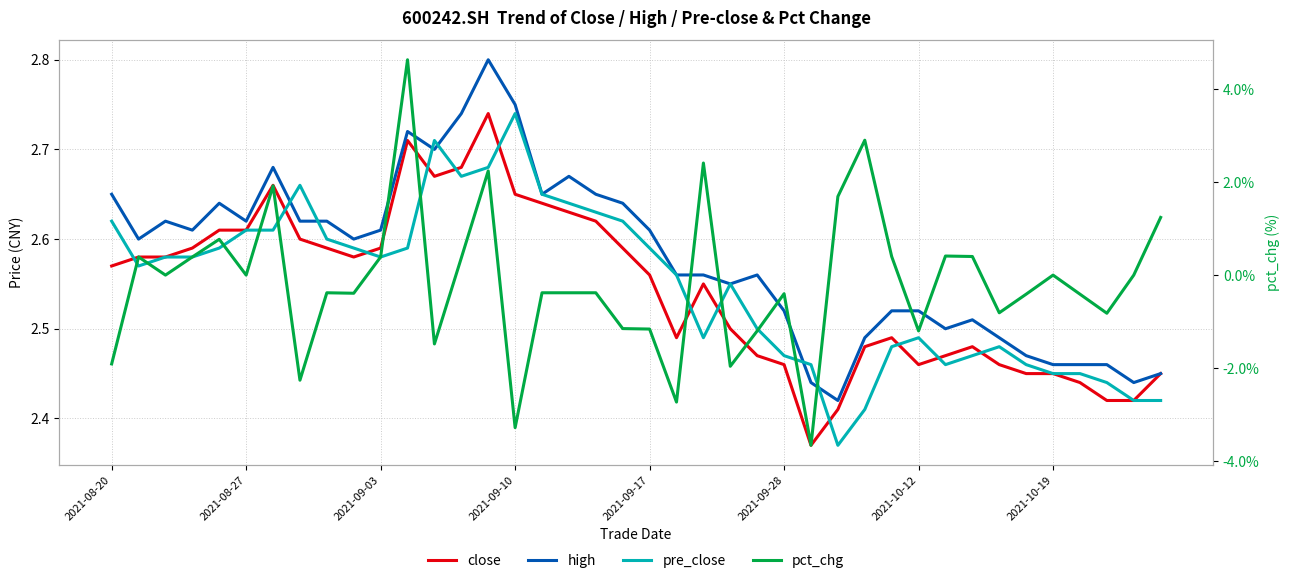

Count the pre_close values in the range 2 to 3.

40